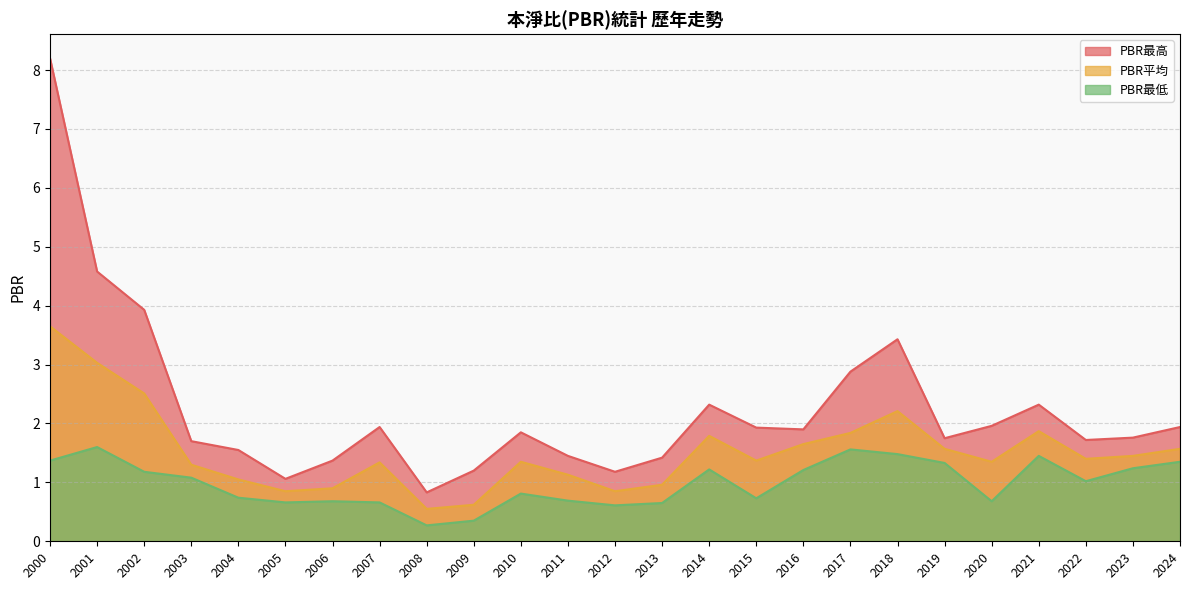

What are all the series names shown in the legend?

PBR最高, PBR平均, PBR最低